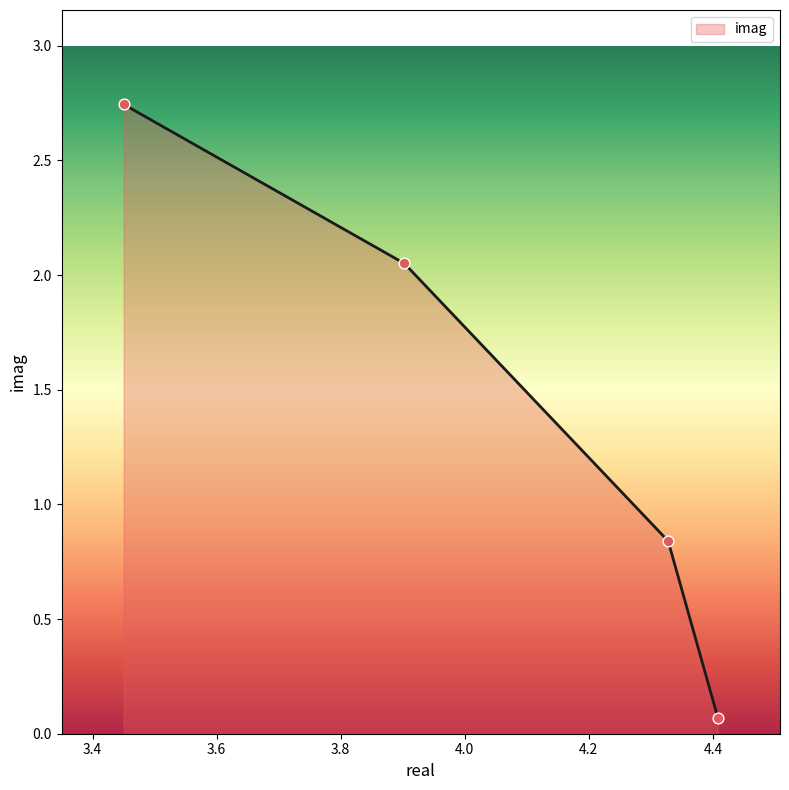

What is the average value?

1.4